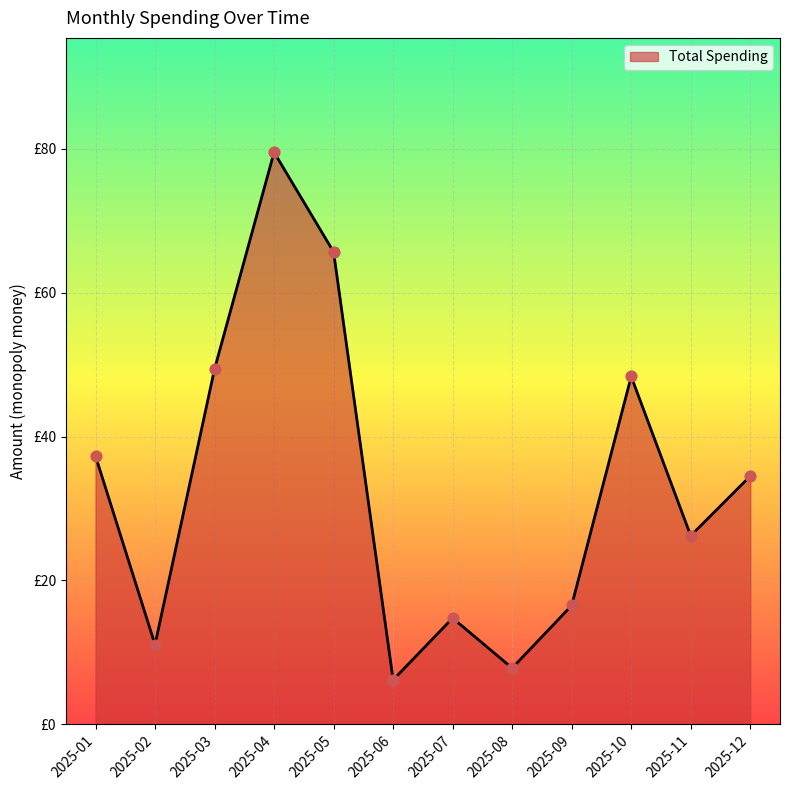

Between 2025-09 and 2025-05, which is larger?

2025-05